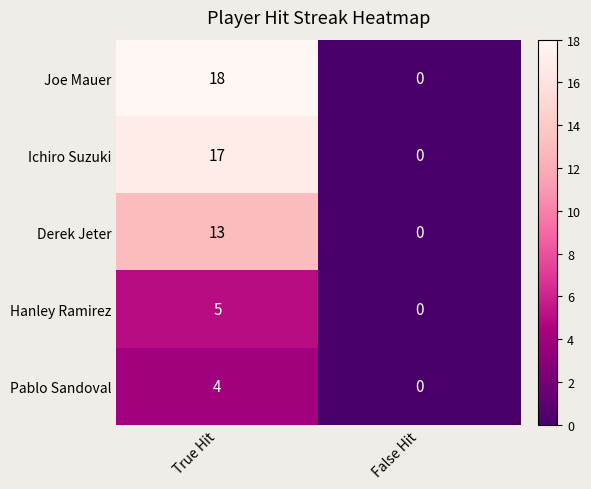

List the series in order of their peak value, highest first.

Joe Mauer, Ichiro Suzuki, Derek Jeter, Hanley Ramirez, Pablo Sandoval